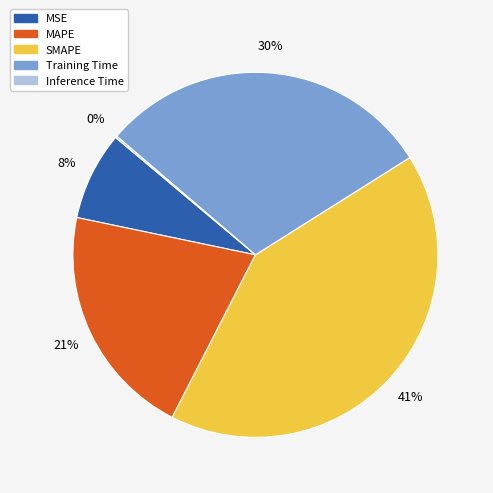

To the nearest percent, what portion does MAPE represent?

21%